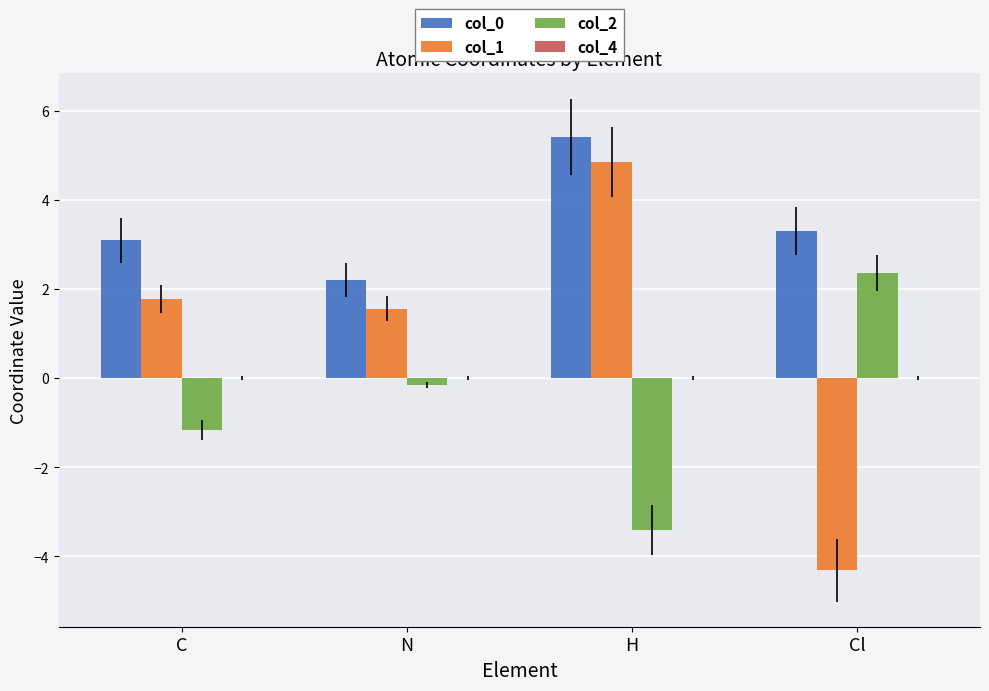

Which series has the largest total across all categories?

col_0